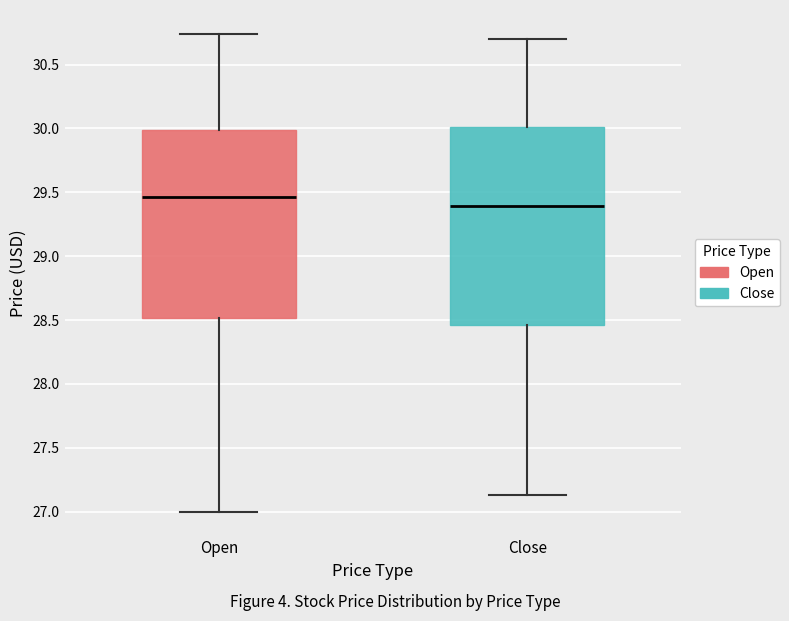

Where is the upper edge of the box for Open on the y-axis? The values are not printed on the chart, so give them approximately, as read against the axis.

30.00